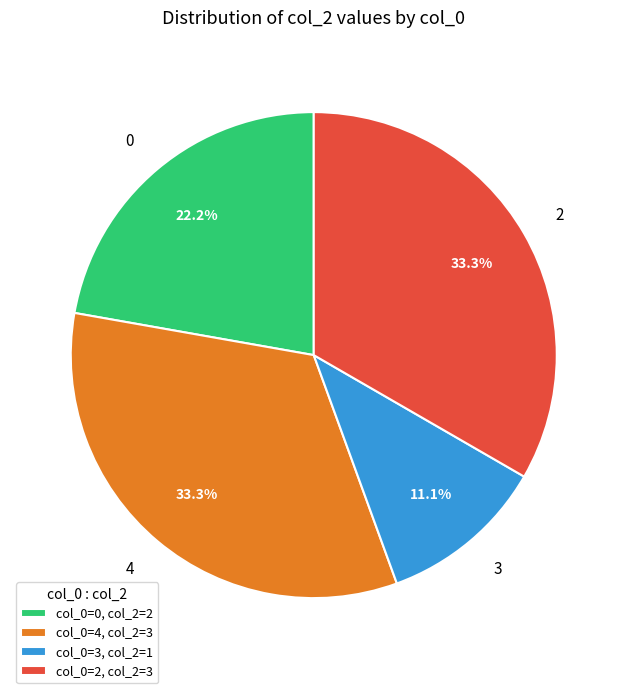

How many segments does this pie chart have?

4